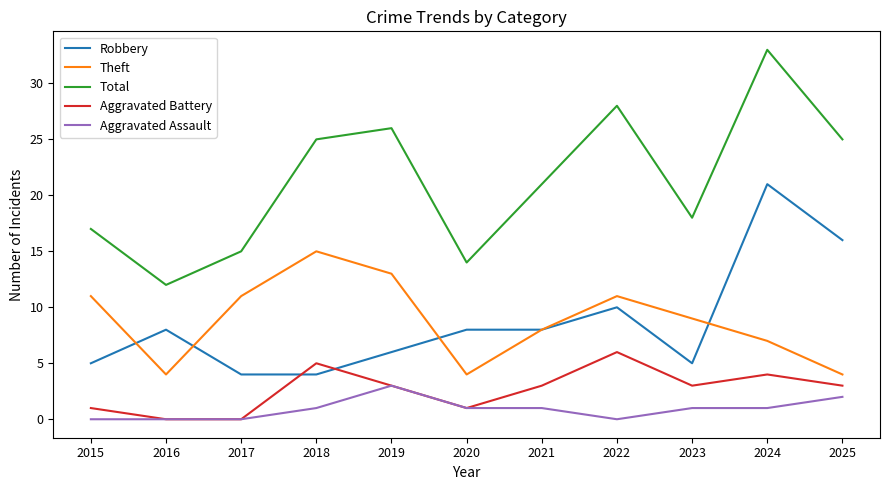

What is the average value of the Robbery series?

9